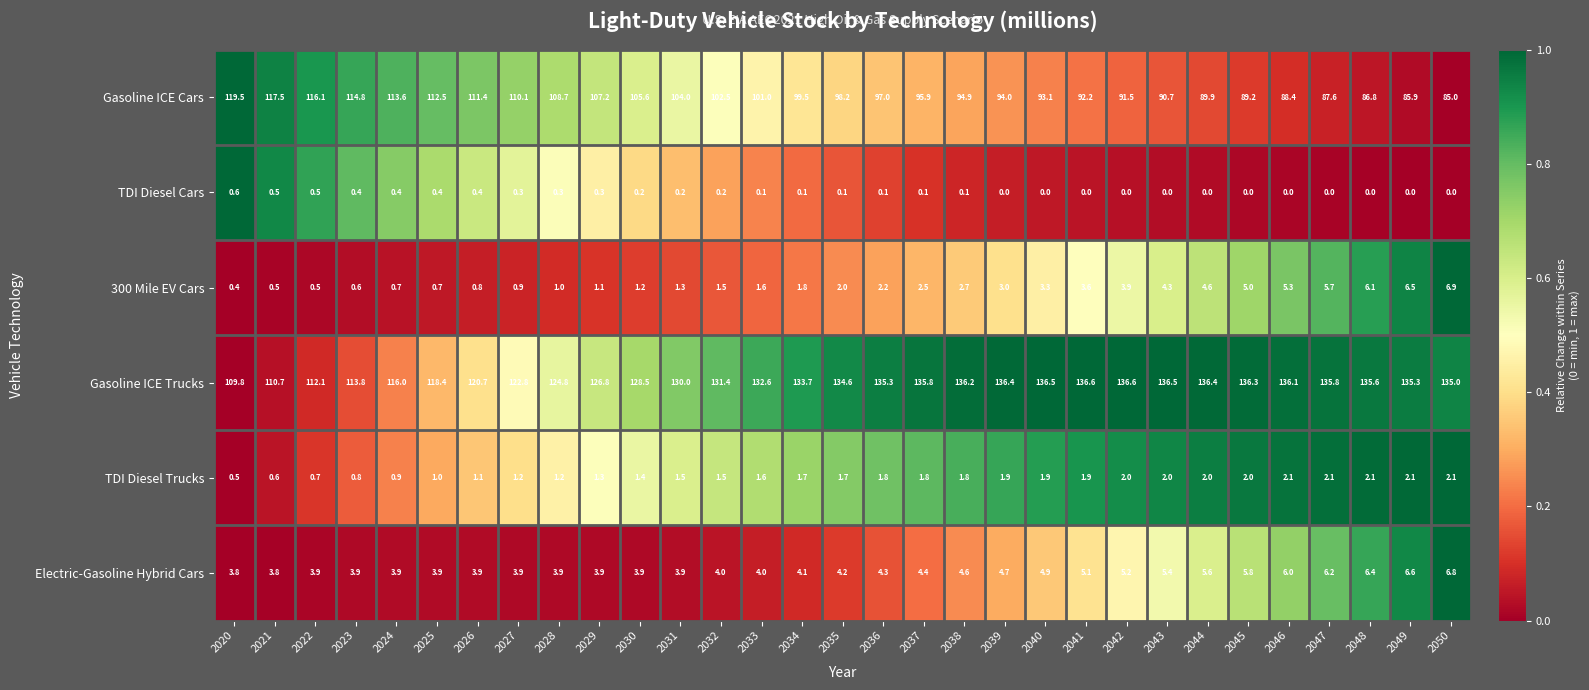

What is the difference between the second highest and minimum values in the TDI Diesel Cars series?

0.5